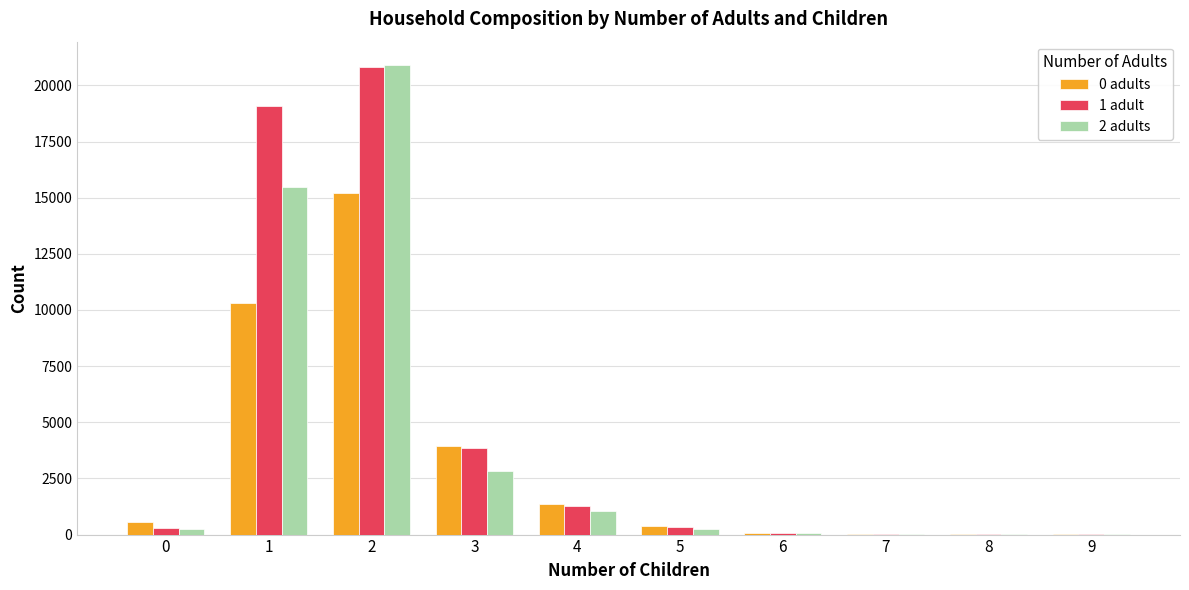

Is it true that 1 adult equals 80 at 6?

True